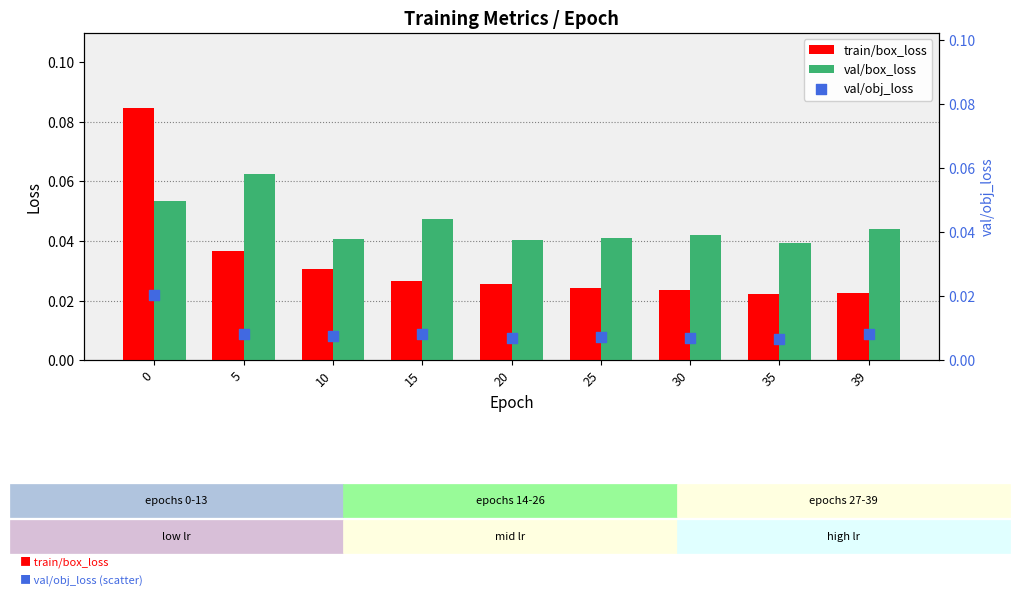

What are all the series names shown in the legend?

train/box_loss, val/box_loss, val/obj_loss